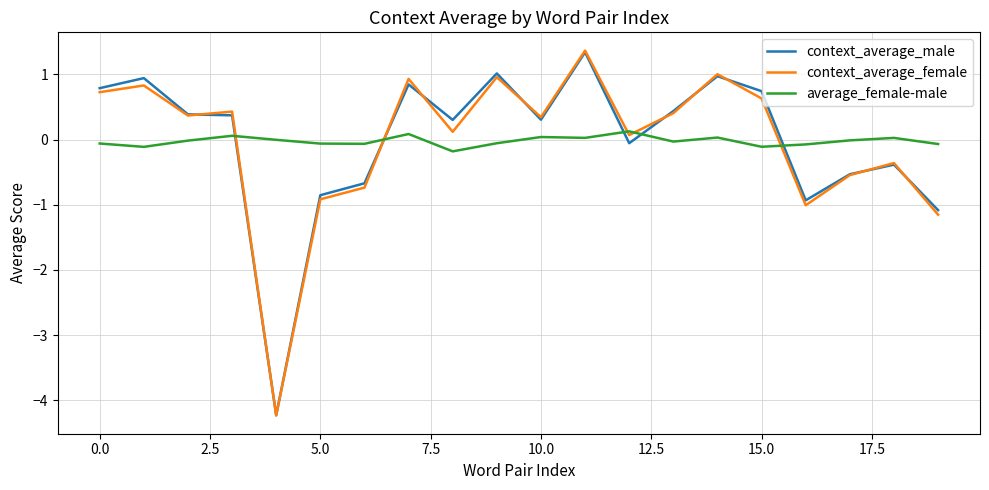

In average_female-male, how many points are higher than both neighbors (excluding endpoints)?

6